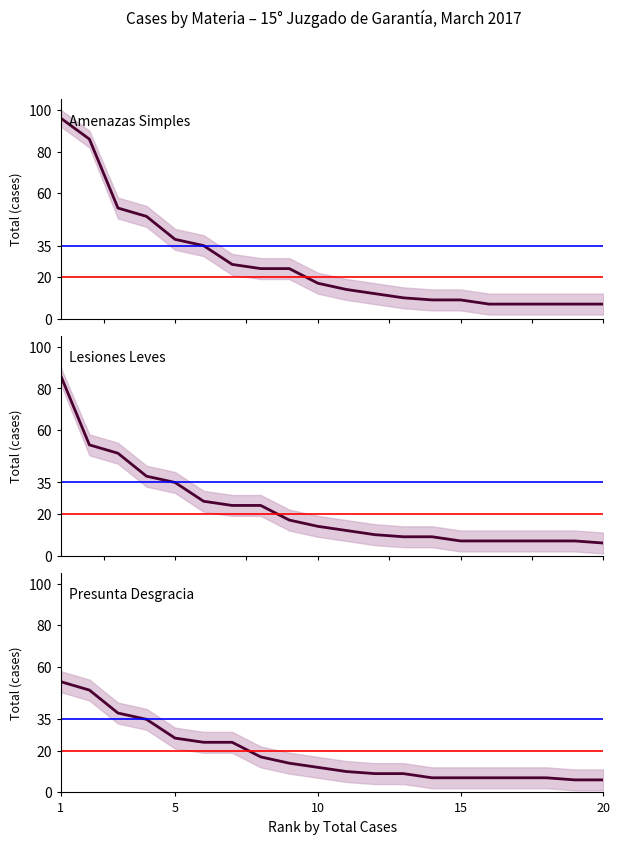

What is the sum of all Lesiones Leves values?

447